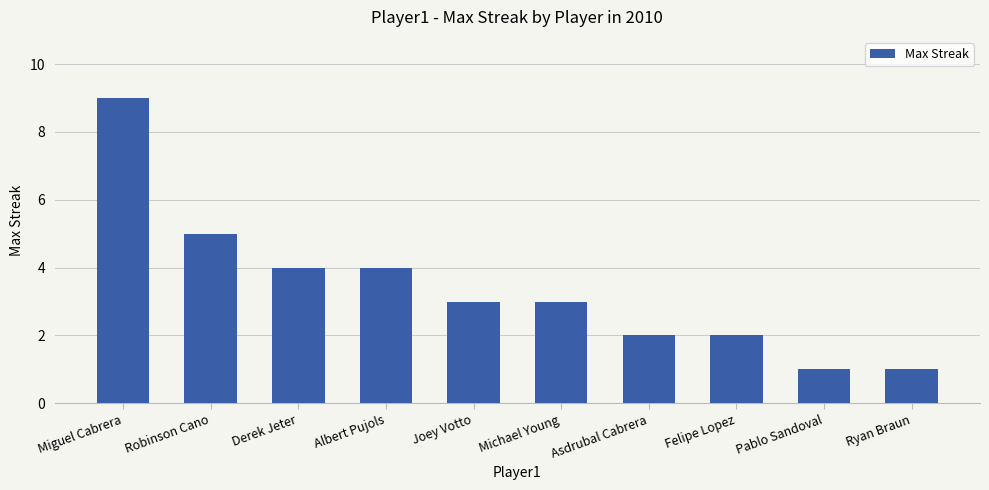

Which label corresponds to the largest value in the chart?

Miguel Cabrera